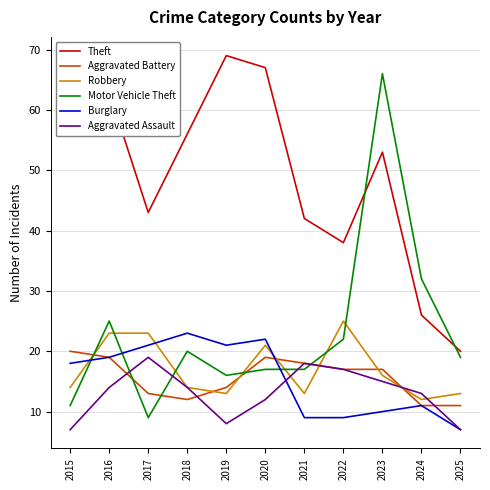

What is the spread (max minus min) of values at 2025?

13